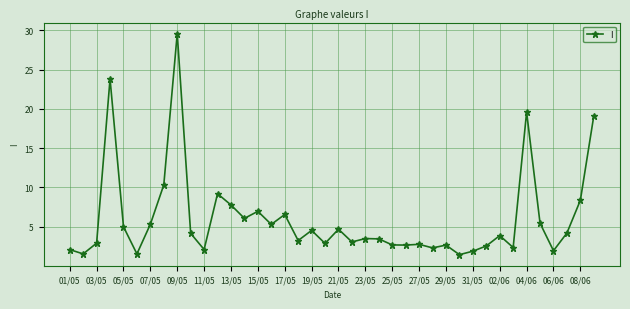

True or false: the data has more than 0 interior local peaks.

True